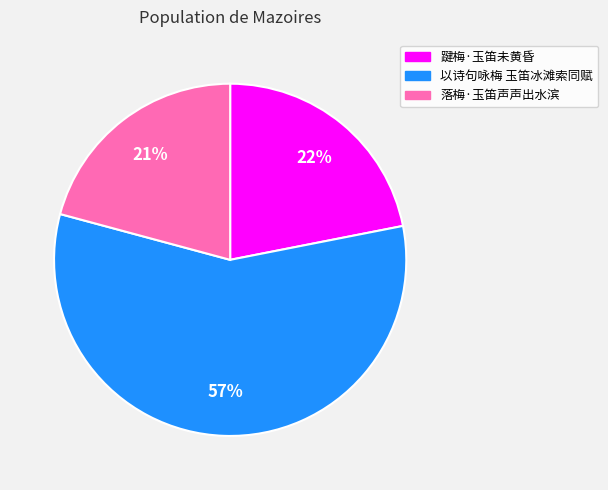

Does 以诗句咏梅 玉笛冰滩索同赋 account for over 50% of the chart?

Yes